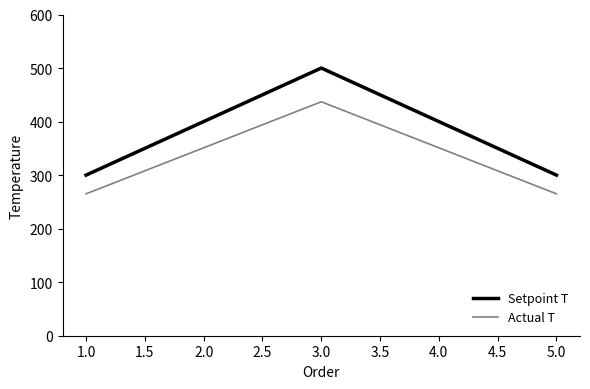

What is the difference between the second highest and second lowest values in the Actual T series?

86